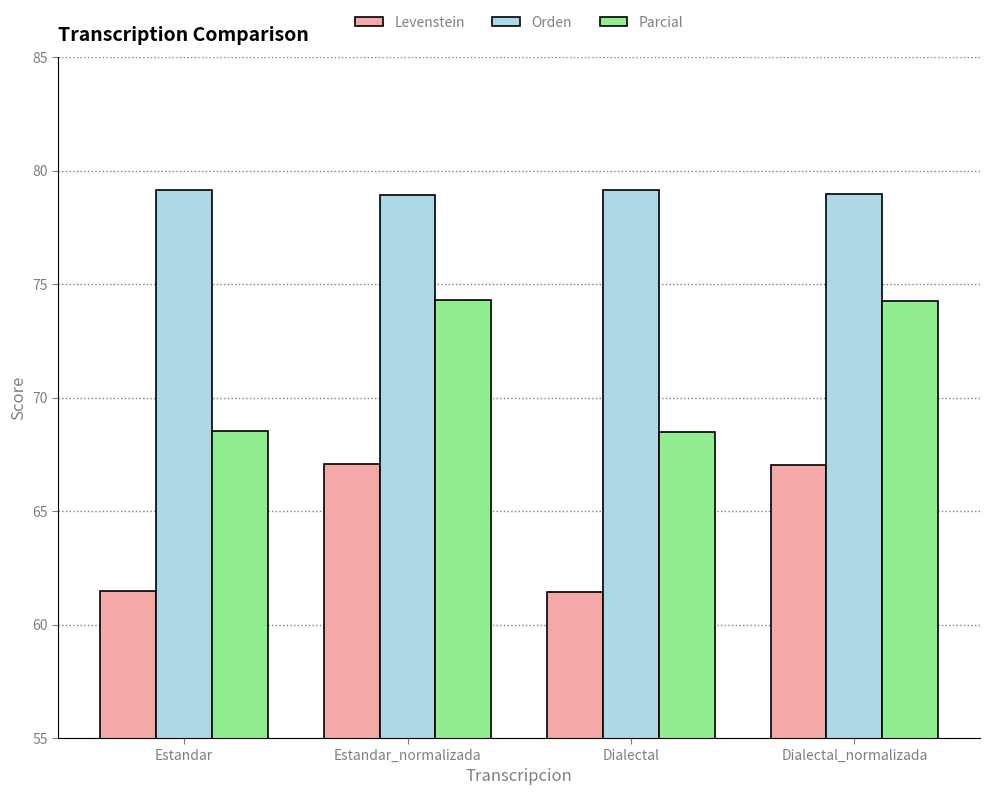

List the series in order of their peak value, highest first.

Orden, Parcial, Levenstein